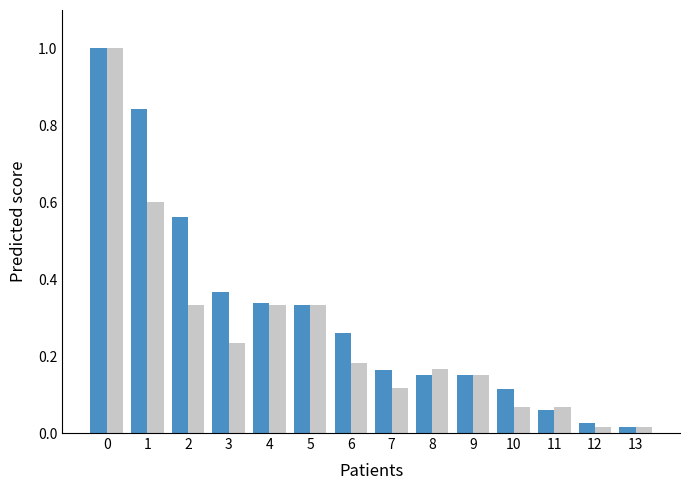

How many data points does each series have?

14